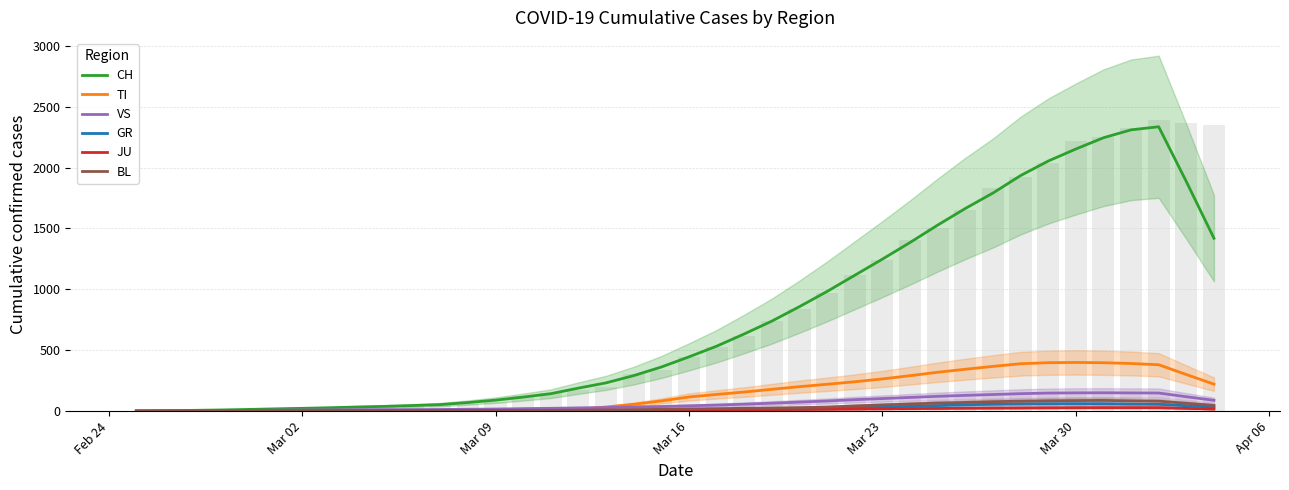

Does the chart contain stacked bars?

No